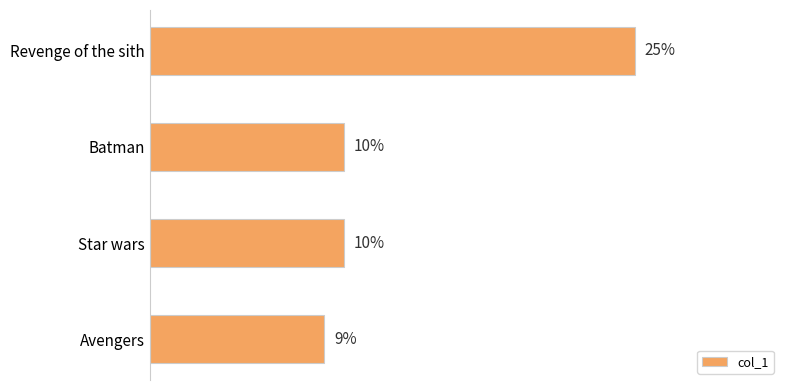

Between Avengers and Batman, which is larger?

Batman